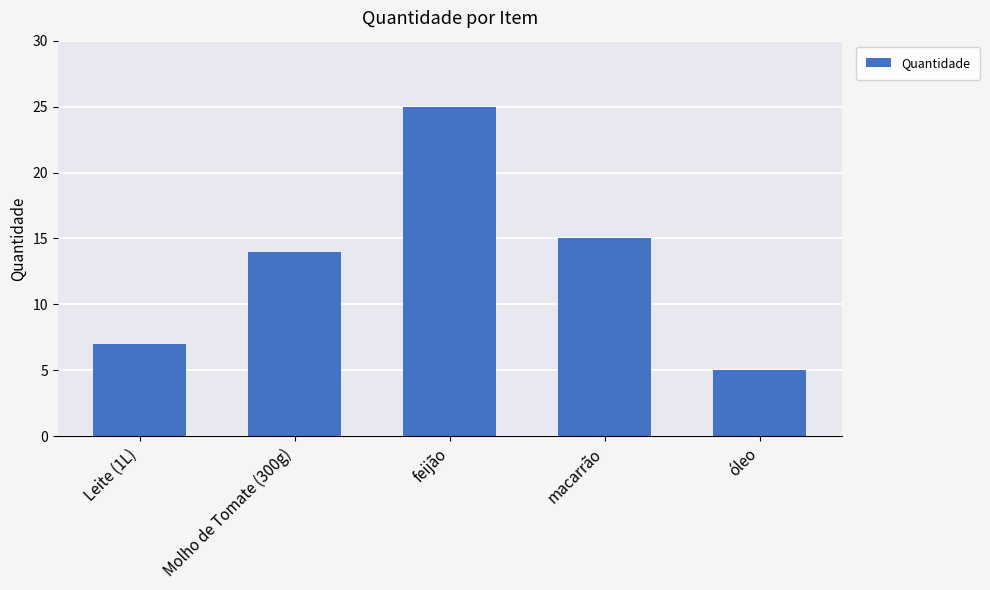

At which category does the chart reach its peak across all series?

feijão